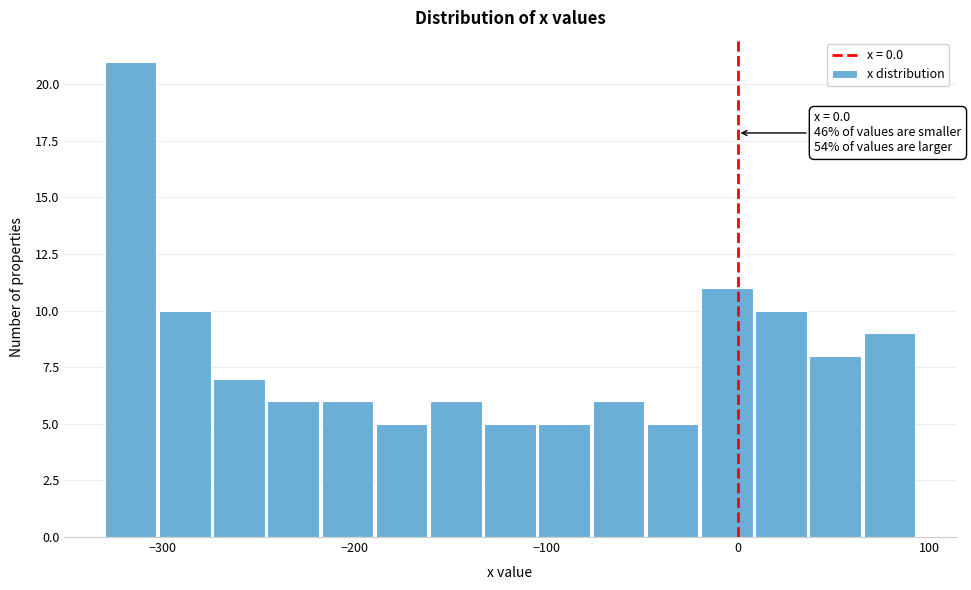

Read against the x-axis, roughly where is the centre of the tallest bar?

-320